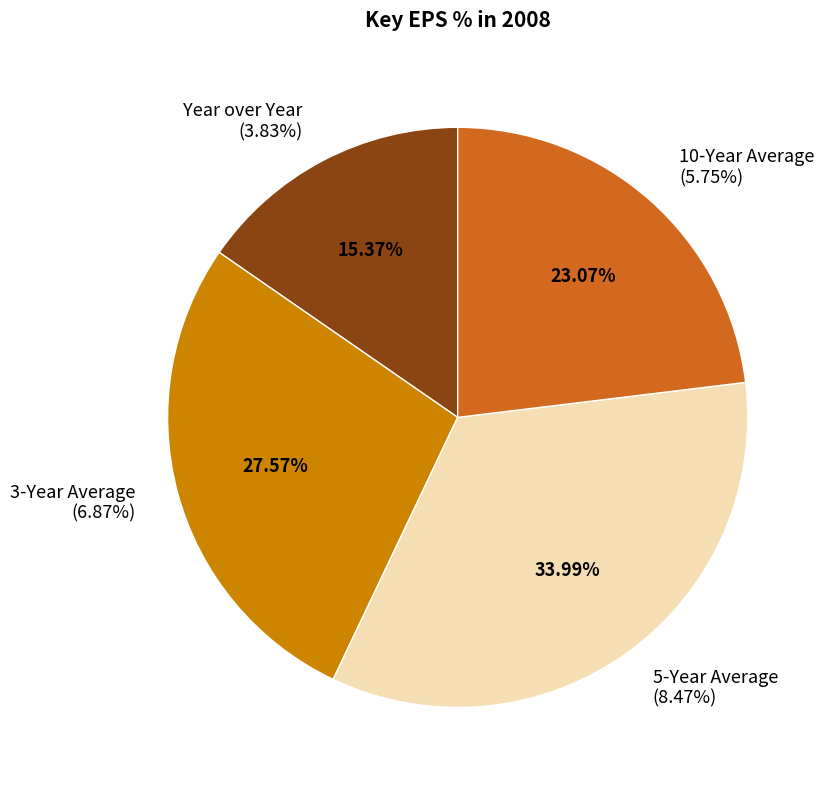

To the nearest percent, what percentage of the pie is 10-Year Average?

23%